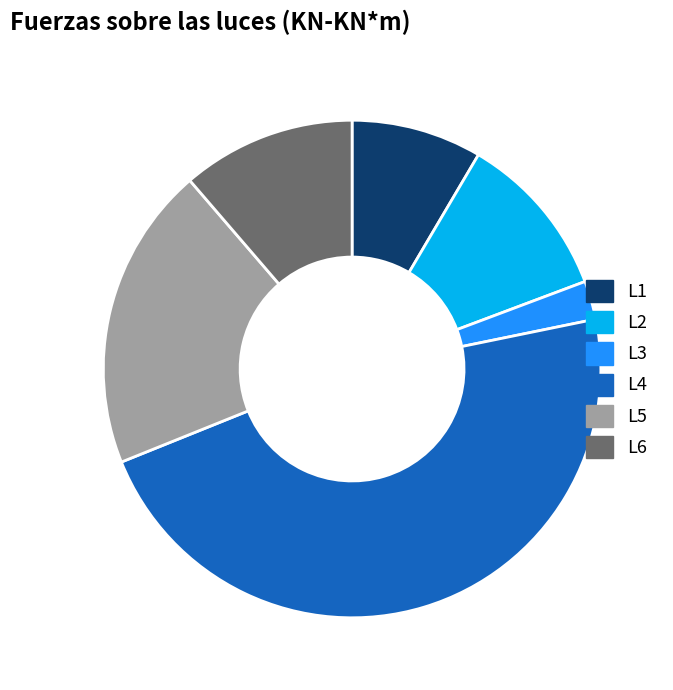

Combined, do L3 and L6 account for over 50%?

No